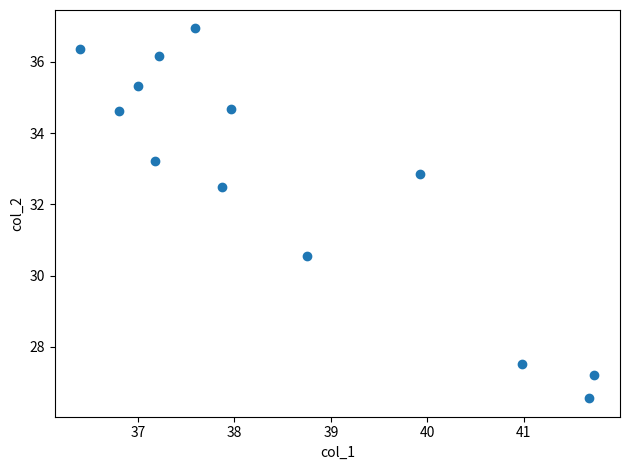

What is the range of Y values (max minus min)?

10.4